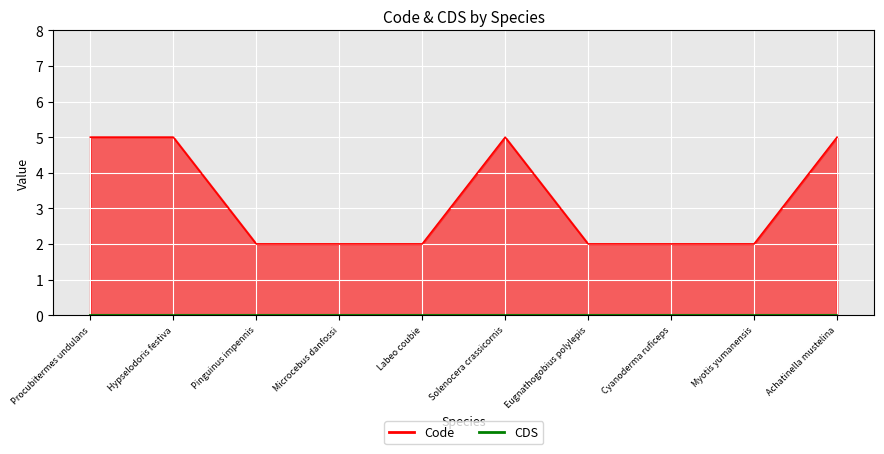

What is the average value?

3